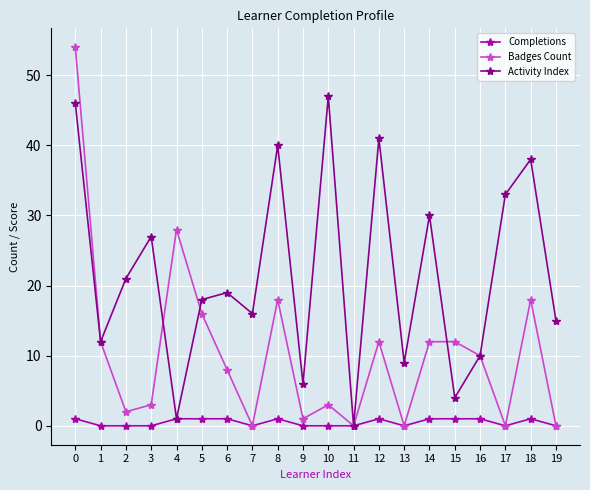

Which series has the largest total across all categories?

Activity Index